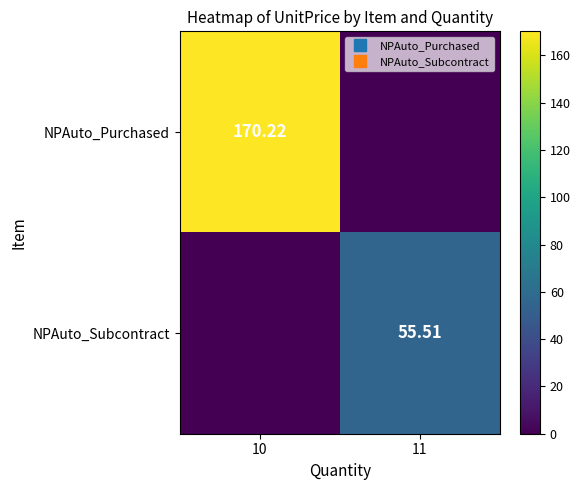

Between 11 and 10, which is larger?

10